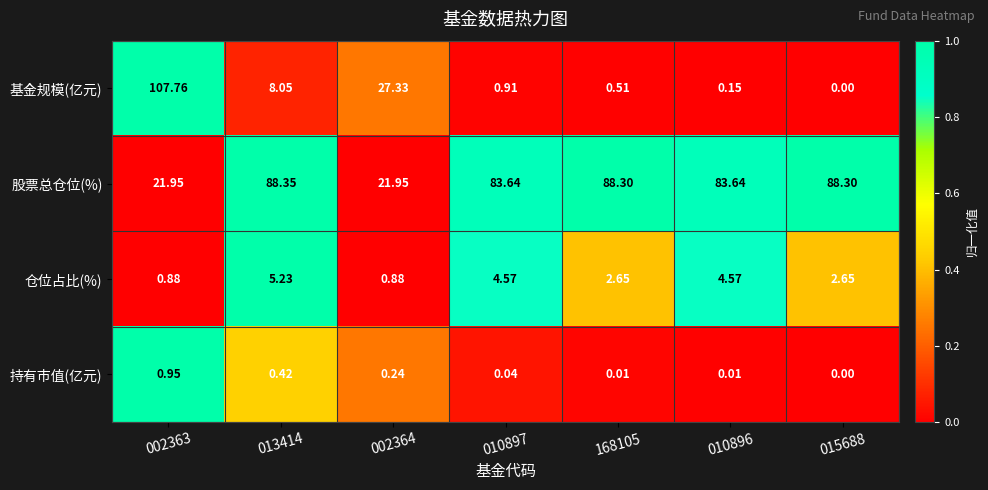

Rank the series by their maximum value, from highest to lowest.

基金规模(亿元), 股票总仓位(%), 仓位占比(%), 持有市值(亿元)